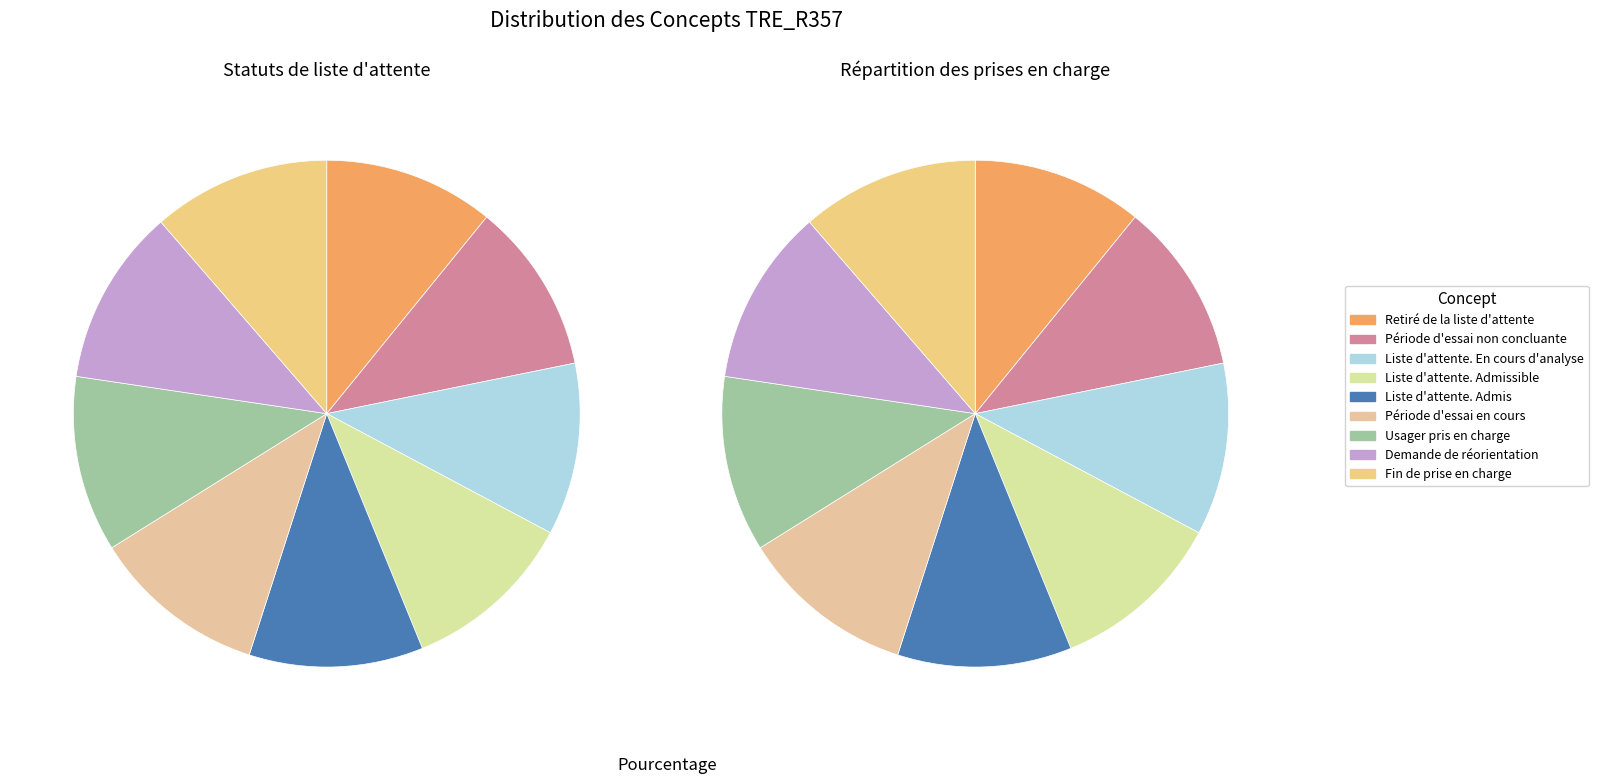

What is the total percentage of Usager pris en charge and Liste d'attente. Admis?

22.3%